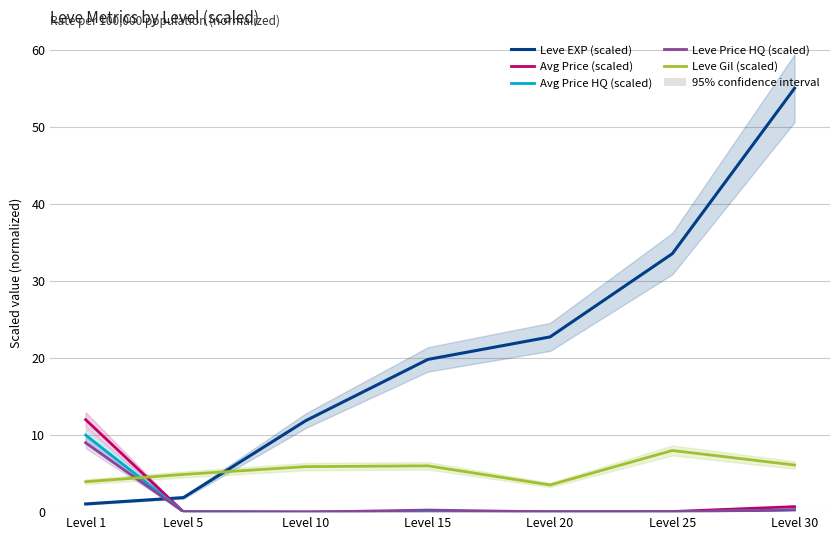

Where is the first local minimum for Leve Price HQ (scaled)?

Level 10